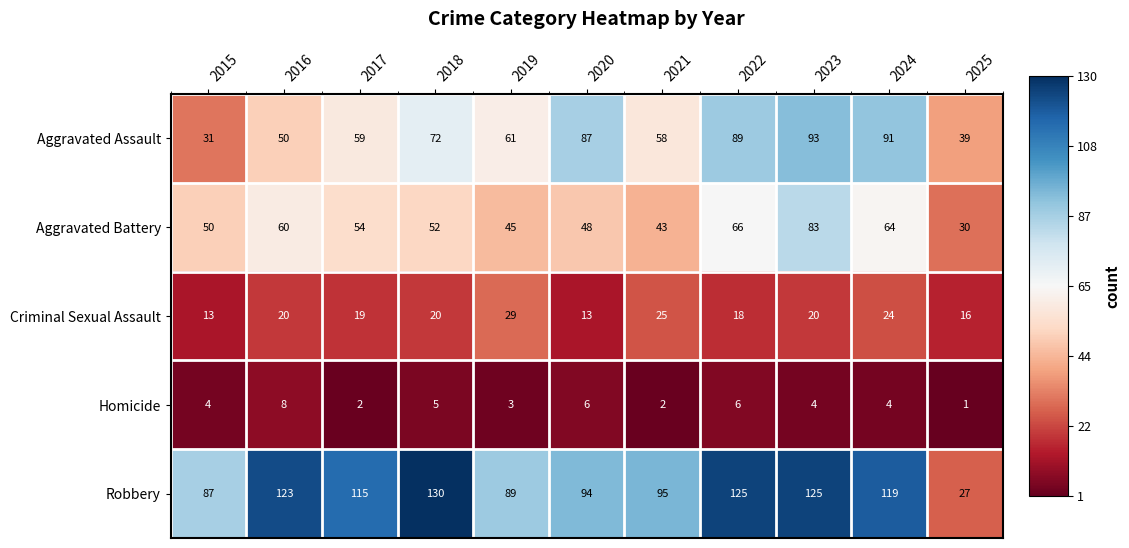

Where is Robbery nearest to the value 78?

2015